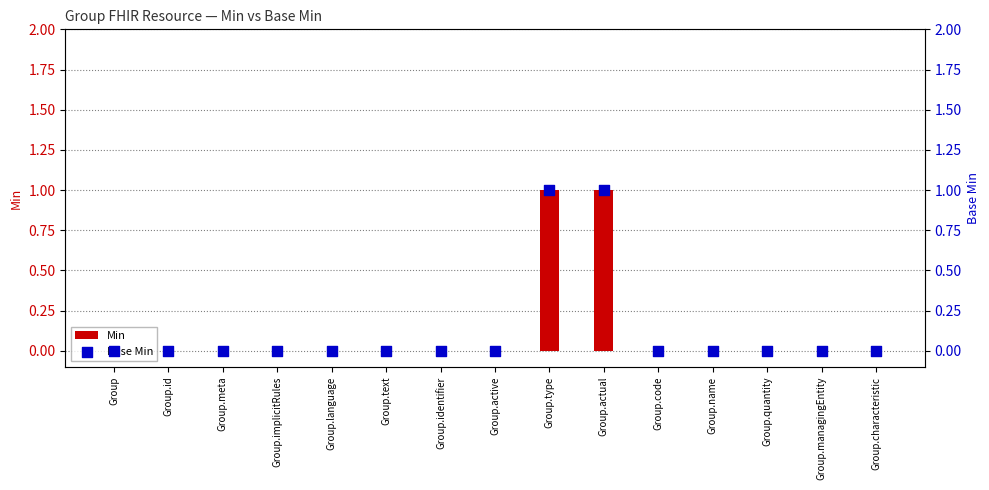

Which series has the widest spread of Y values?

Min